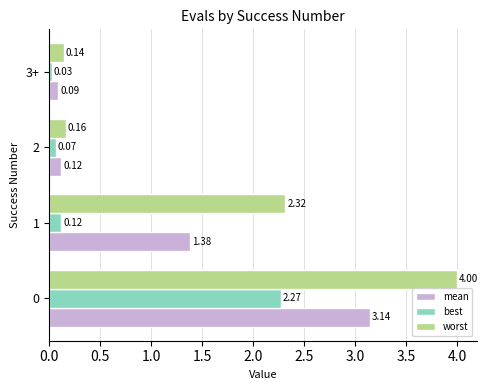

Is the value of mean at 1 greater than the value of best at 1?

Yes